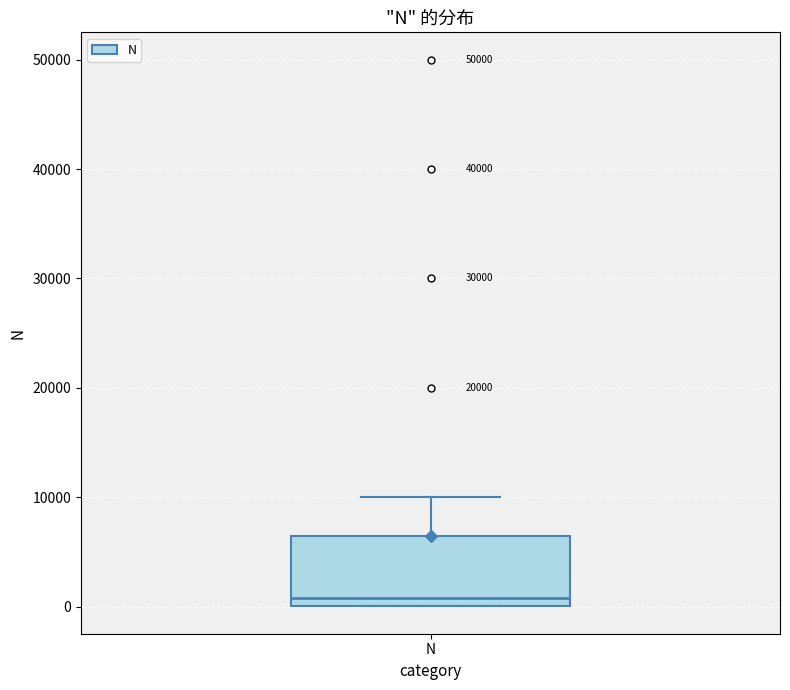

Read this box plot against the y-axis: the position of the median line, the range covered by the box, and the ends of both whiskers. The values are not printed on the chart, so give them approximately, as read against the axis.

median 1000, box 0 to 7000, whiskers 0 to 10000